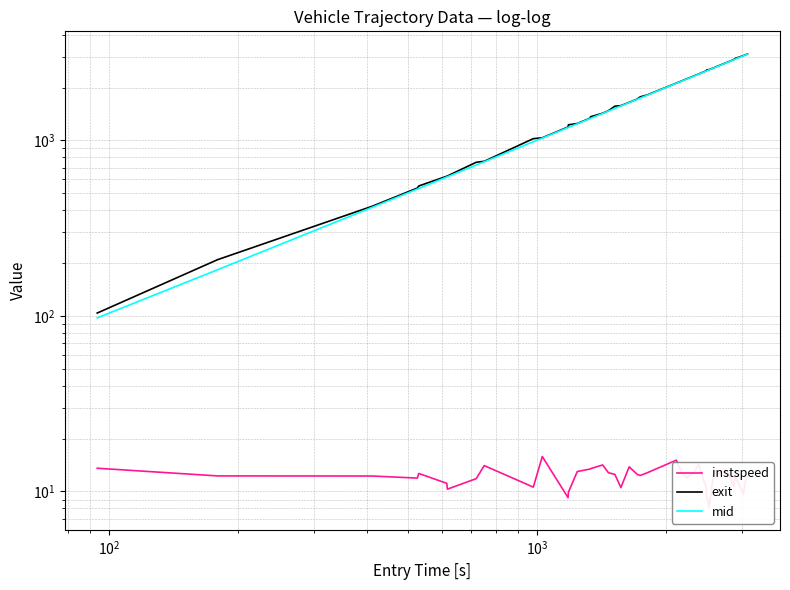

At how many categories does at least one series exceed 384?

38